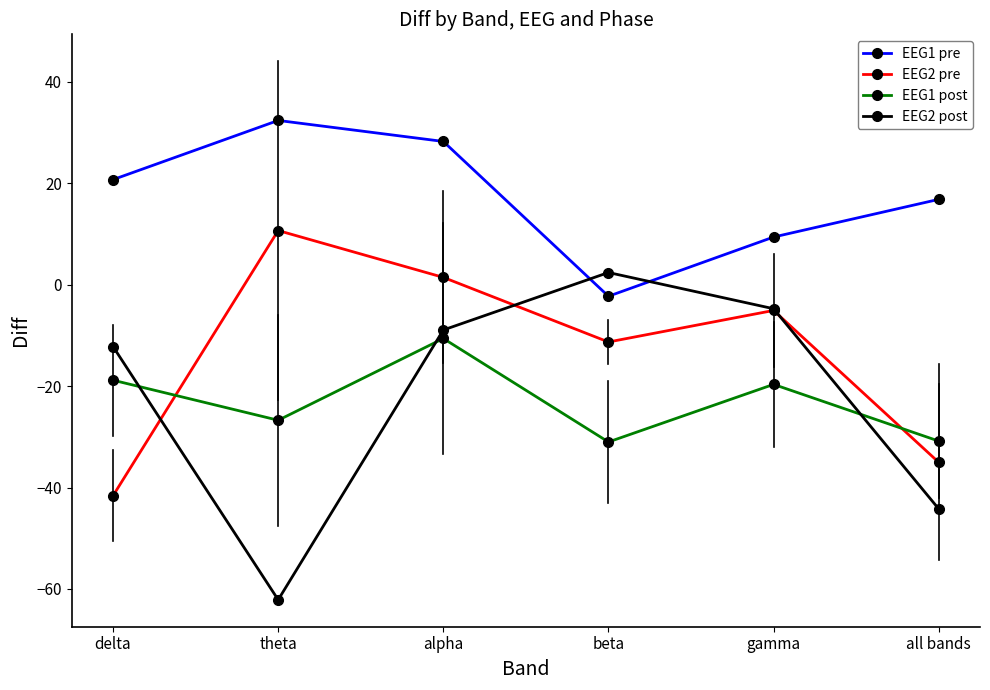

At which label is EEG1 pre closest to 15?

all bands